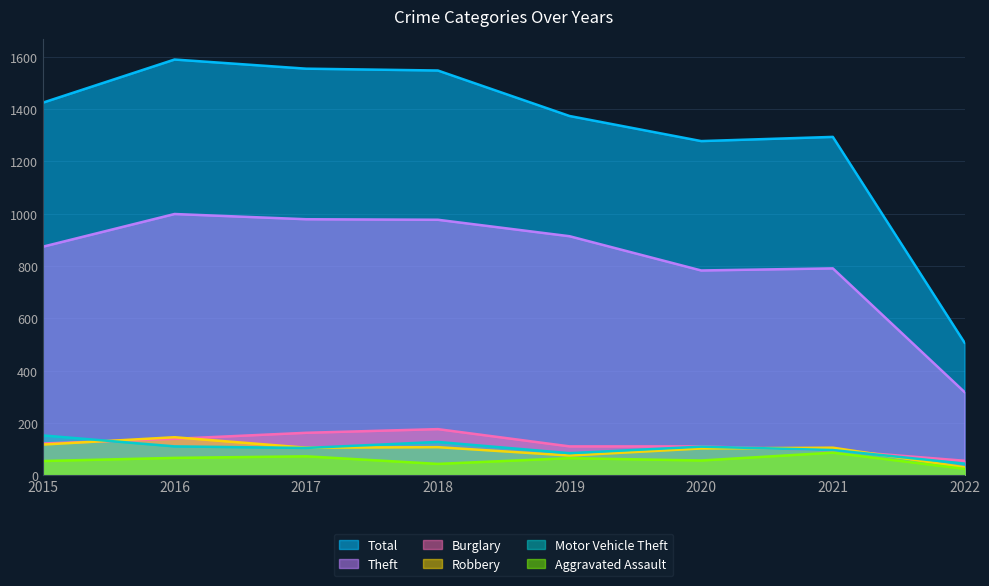

Which series has the widest spread of values?

Total